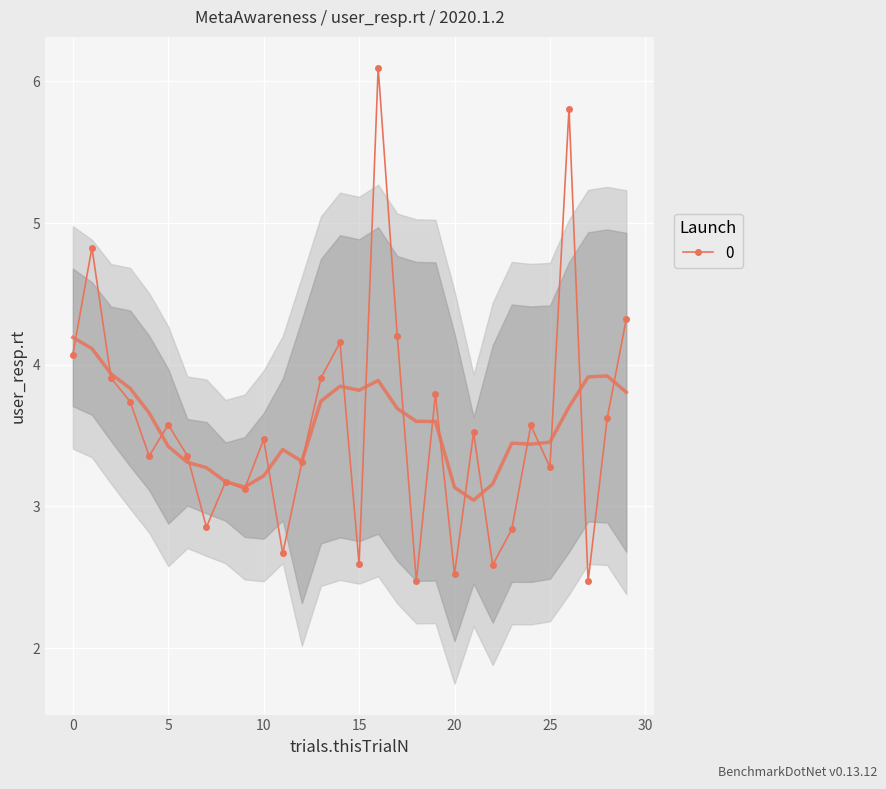

Reading right to left, extract all data points from this chart.

4.3	3.6	2.5	5.8	3.3	3.6	2.8	2.6	3.5	2.5	3.8	2.5	4.2	6.1	2.6	4.2	3.9	3.3	2.7	3.5	3.1	3.2	2.9	3.4	3.6	3.4	3.7	3.9	4.8	4.1